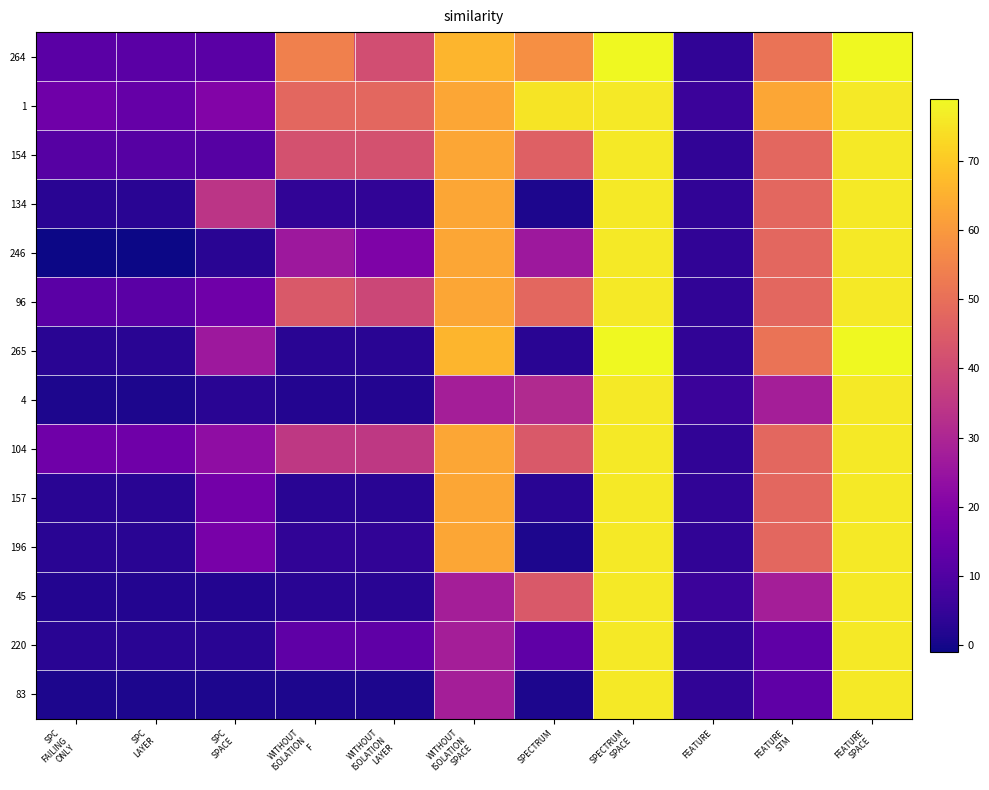

At which category is the sum across all series the highest?

SPECTRUM
SPACE